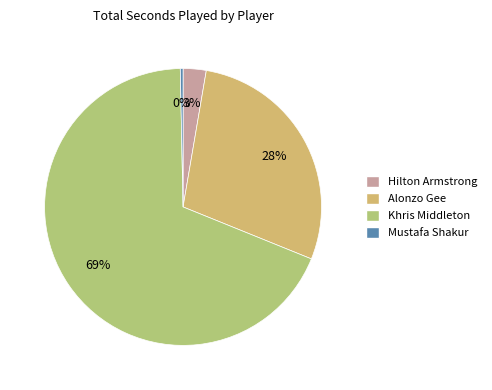

Rank the categories by value from highest to lowest.

Khris Middleton, Alonzo Gee, Hilton Armstrong, Mustafa Shakur